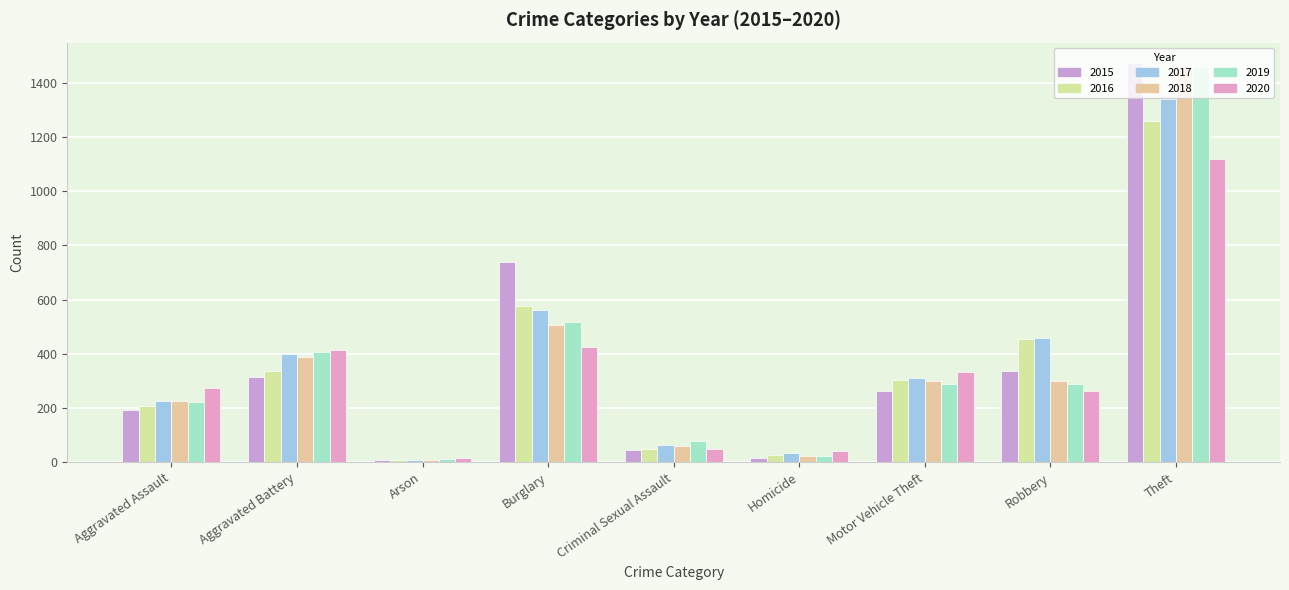

Where is 2015 nearest to the value 741?

Burglary